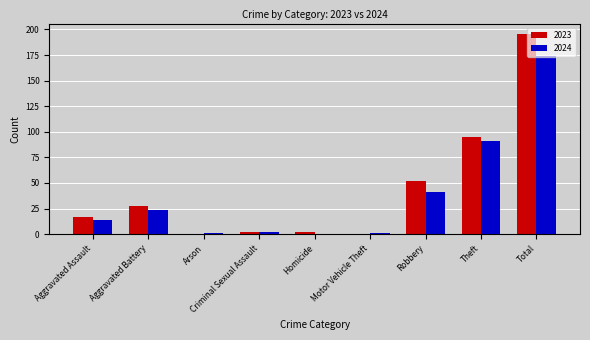

What is the sum of the 2024 values at Aggravated Battery and Theft?

115